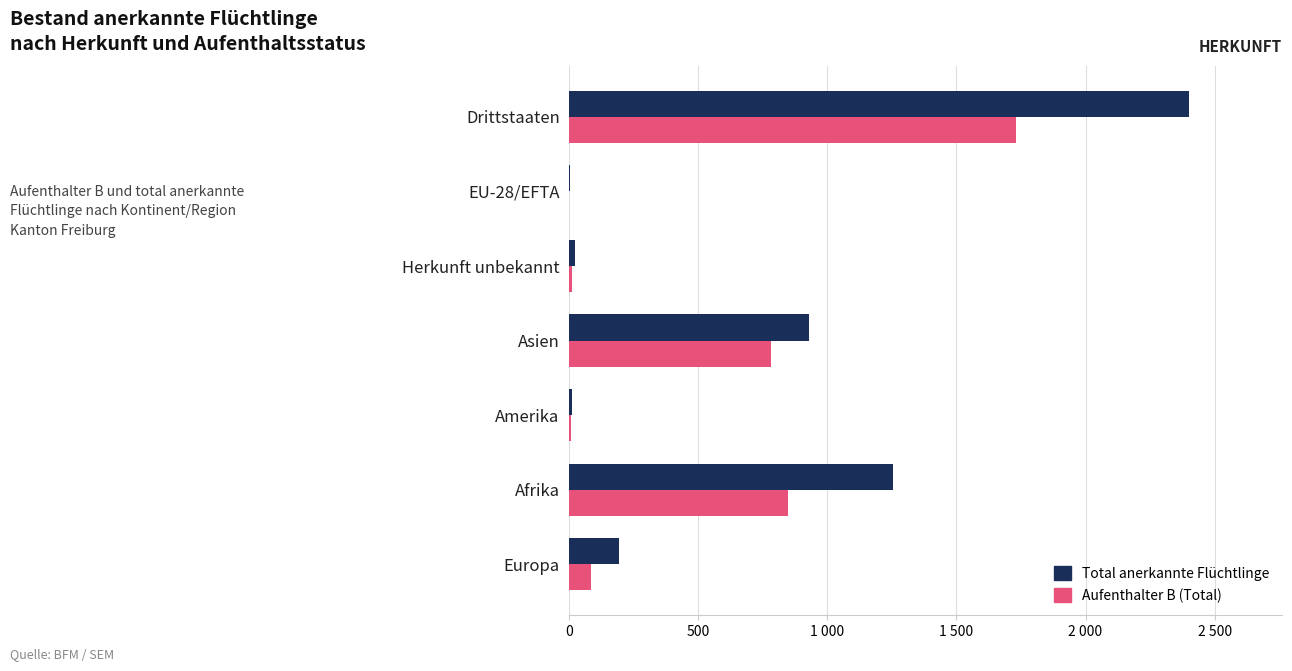

What are all the series names shown in the legend?

Total anerkannte Flüchtlinge, Aufenthalter B (Total)